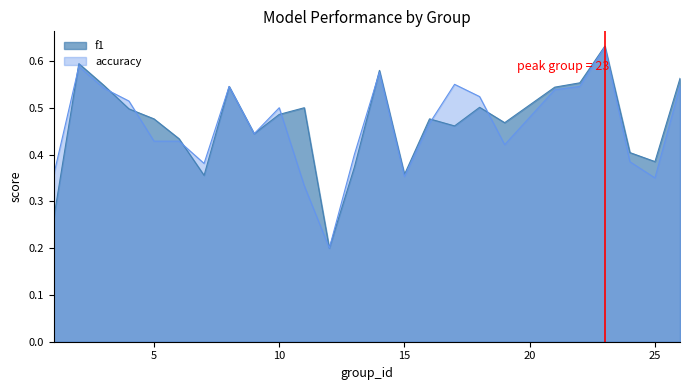

Rank the series by their average value, from lowest to highest.

accuracy, f1